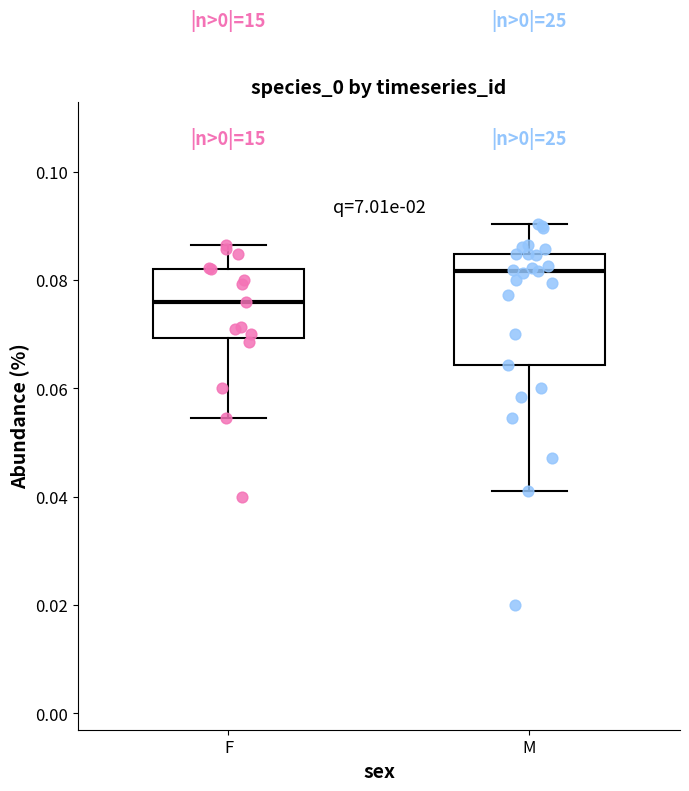

Comparing the boxes themselves (not the whiskers), which one is the tallest?

M